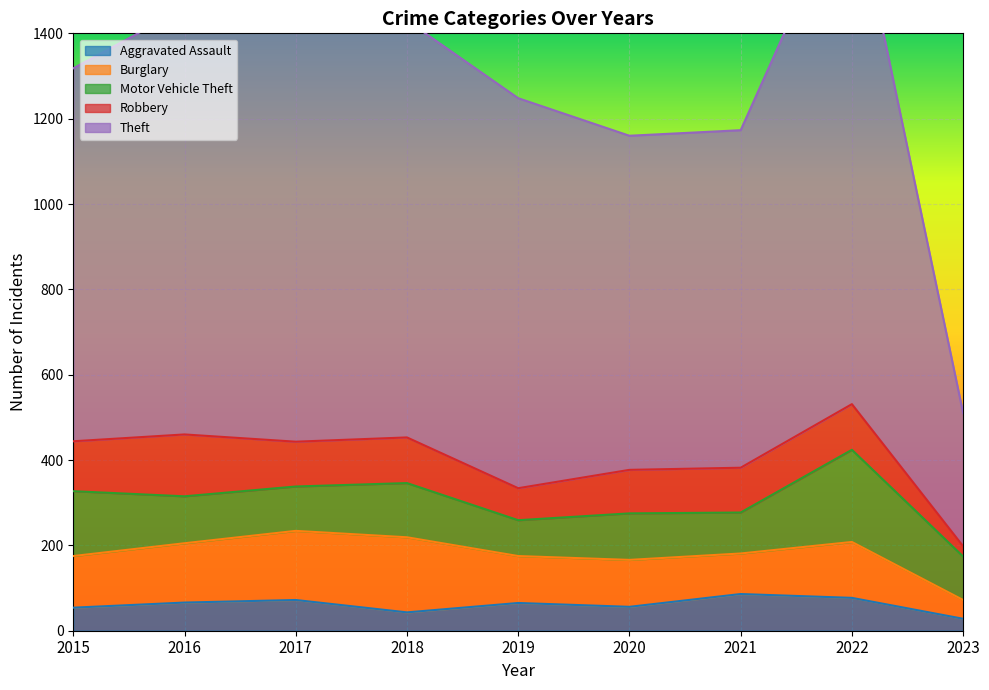

Is the value of Robbery at 2016 greater than the value of Aggravated Assault at 2018?

Yes